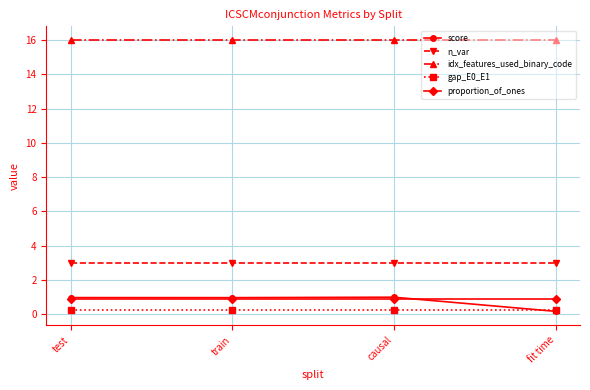

Which series has the largest total across all categories?

idx_features_used_binary_code